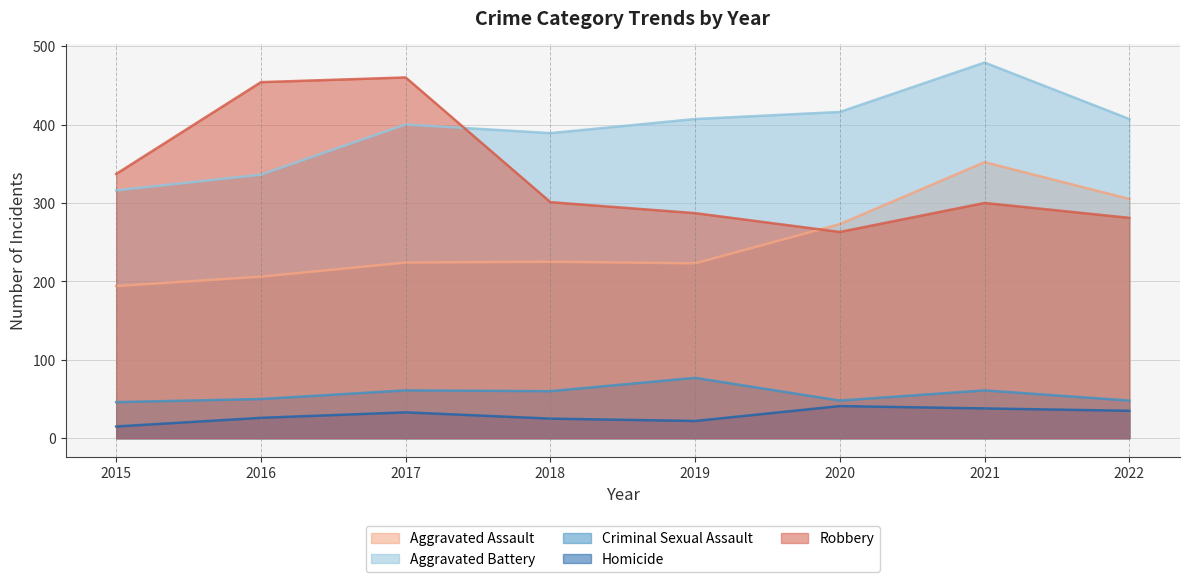

What is the value of the Aggravated Battery point at the 3rd from the left?

400